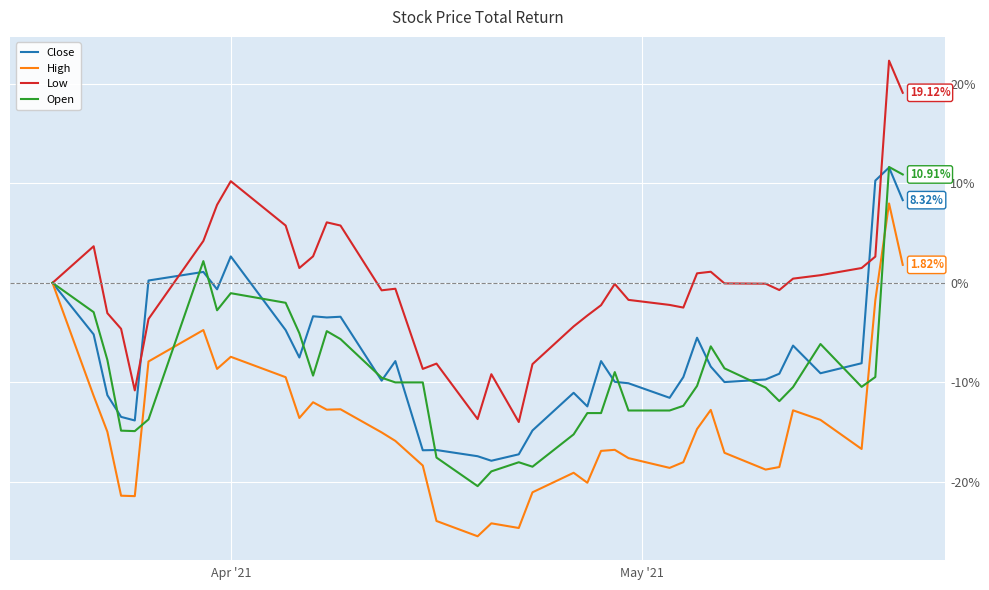

Which series has the widest spread of values?

Low